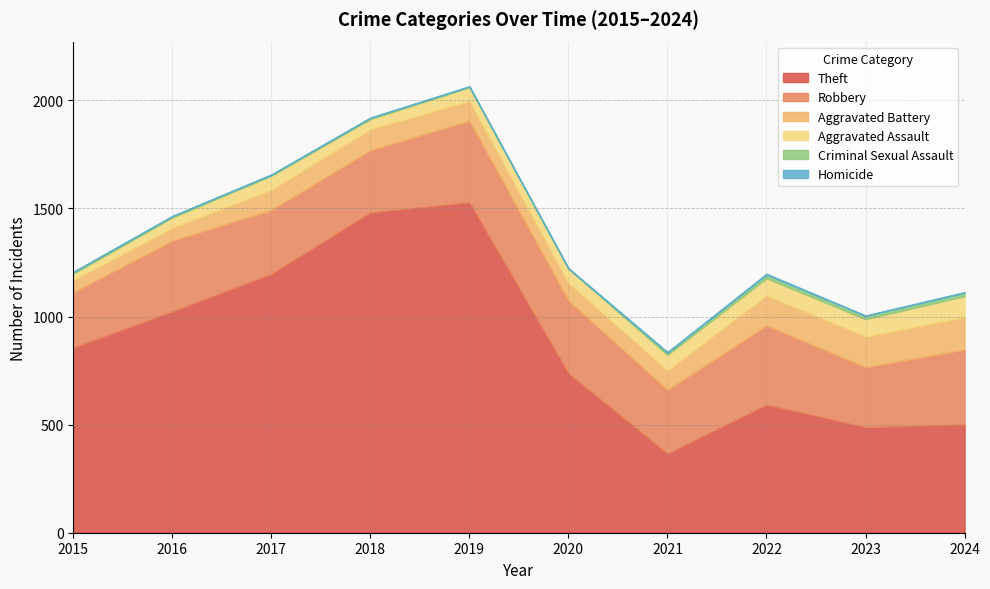

How many interior local valleys does the Robbery series have?

3